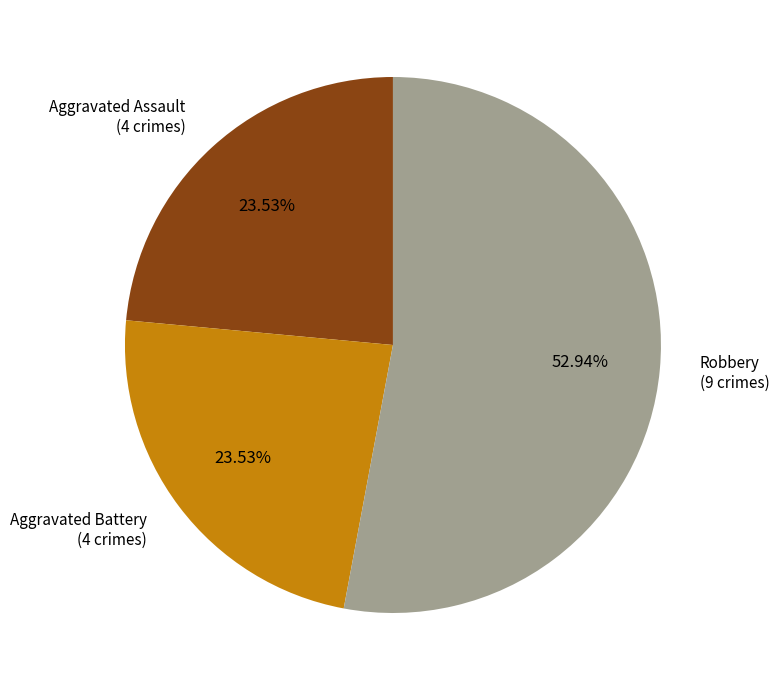

Is there a majority slice in this chart?

Yes